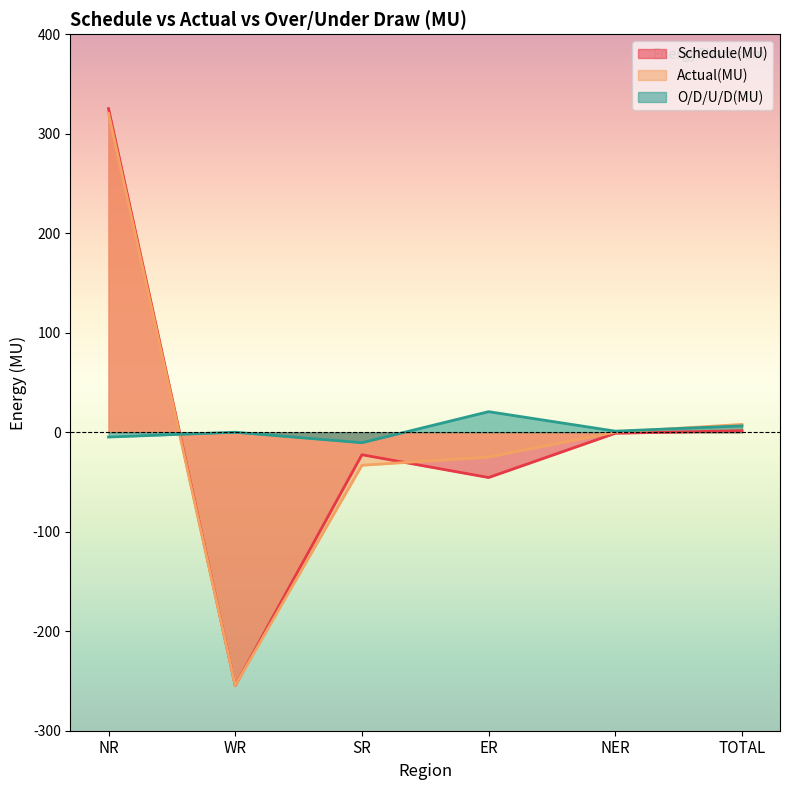

What is the average value of the O/D/U/D(MU) series?

2.1